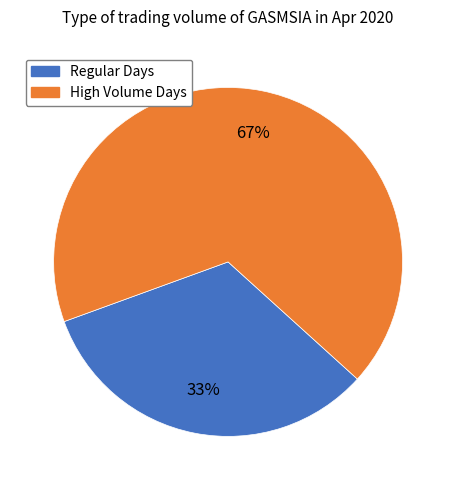

To the nearest percent, what is the average slice percentage?

50%